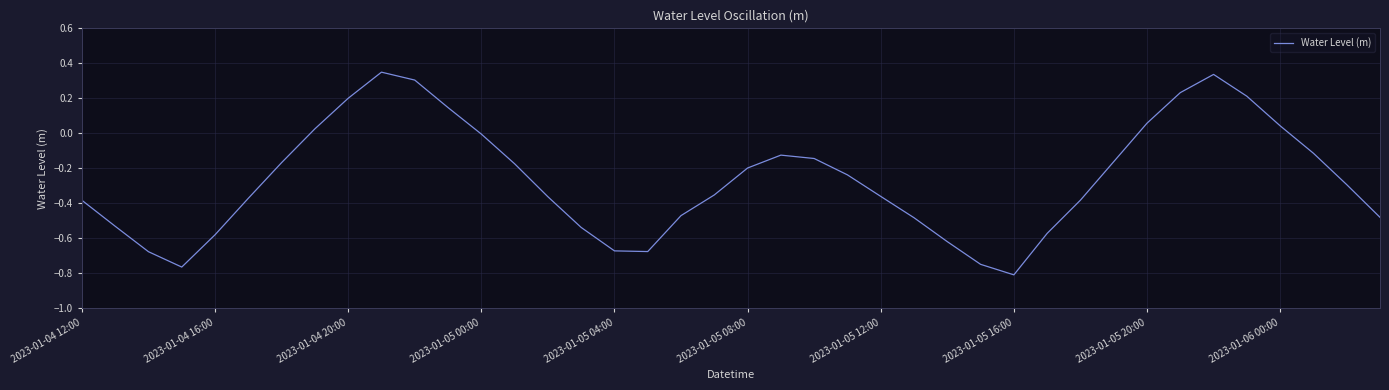

What is the difference between the maximum and minimum values?

1.2